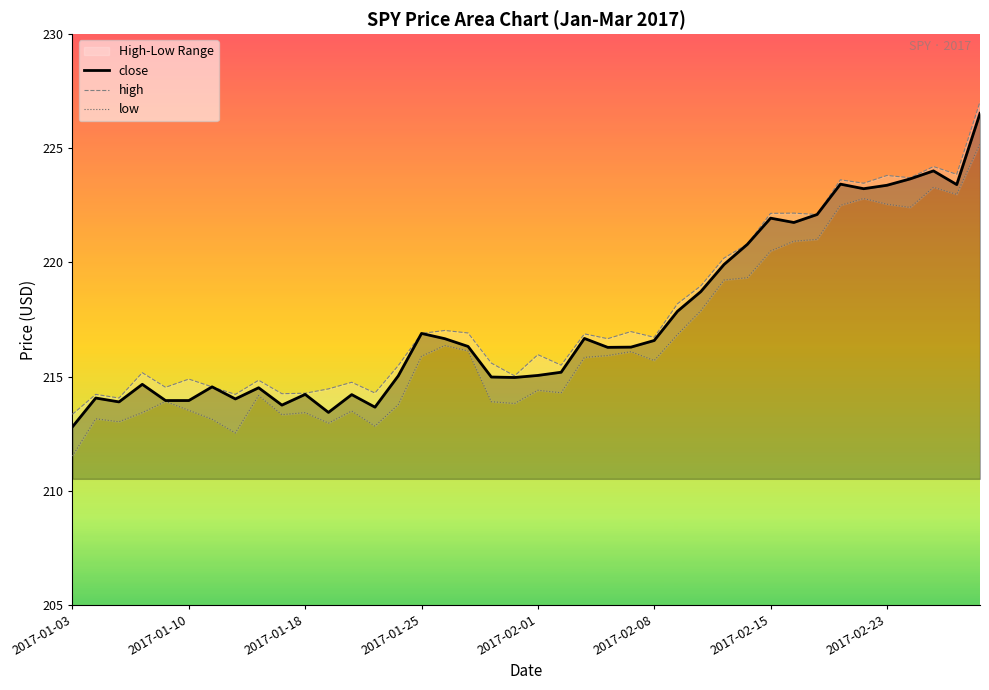

What is the lowest value of the close series?

212.8